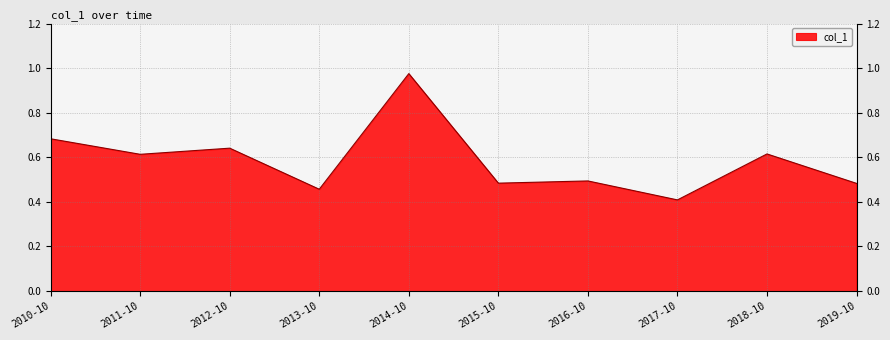

Which category has the highest value across all series?

2014-10